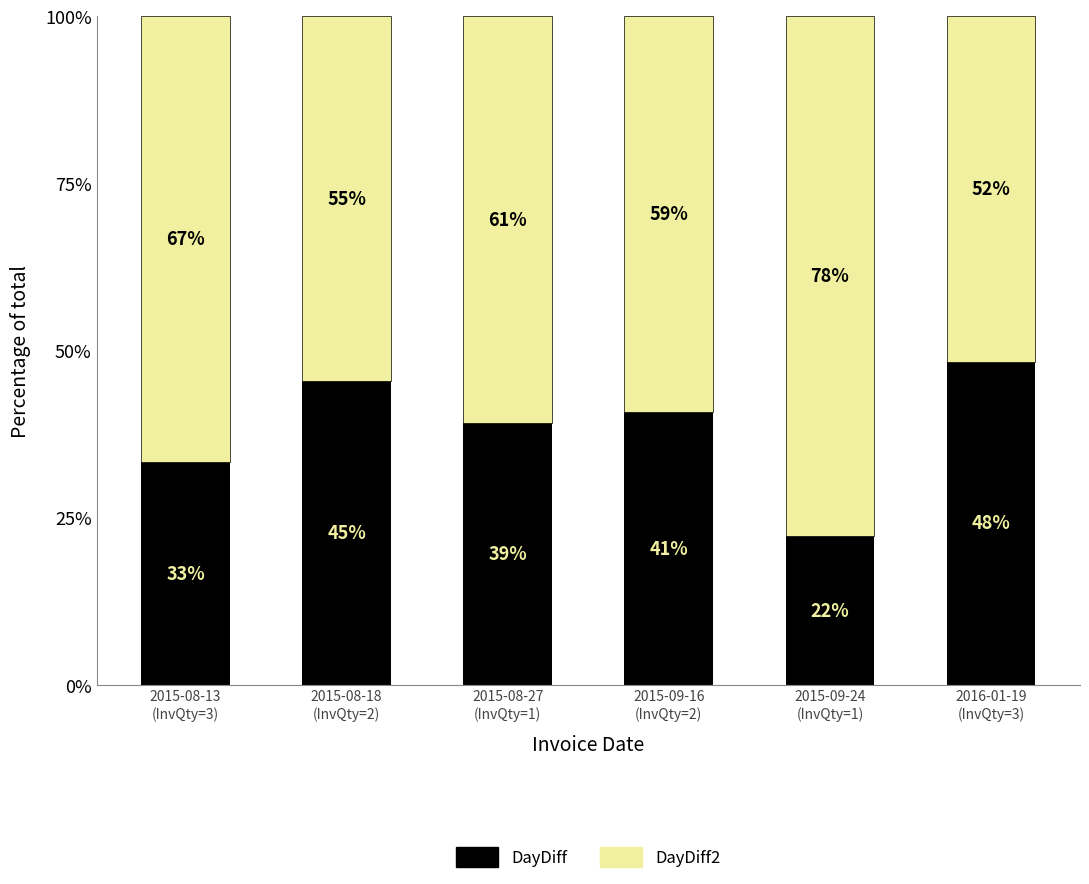

What is the total value across all series at 2015-08-18
(InvQty=2)?

100.0